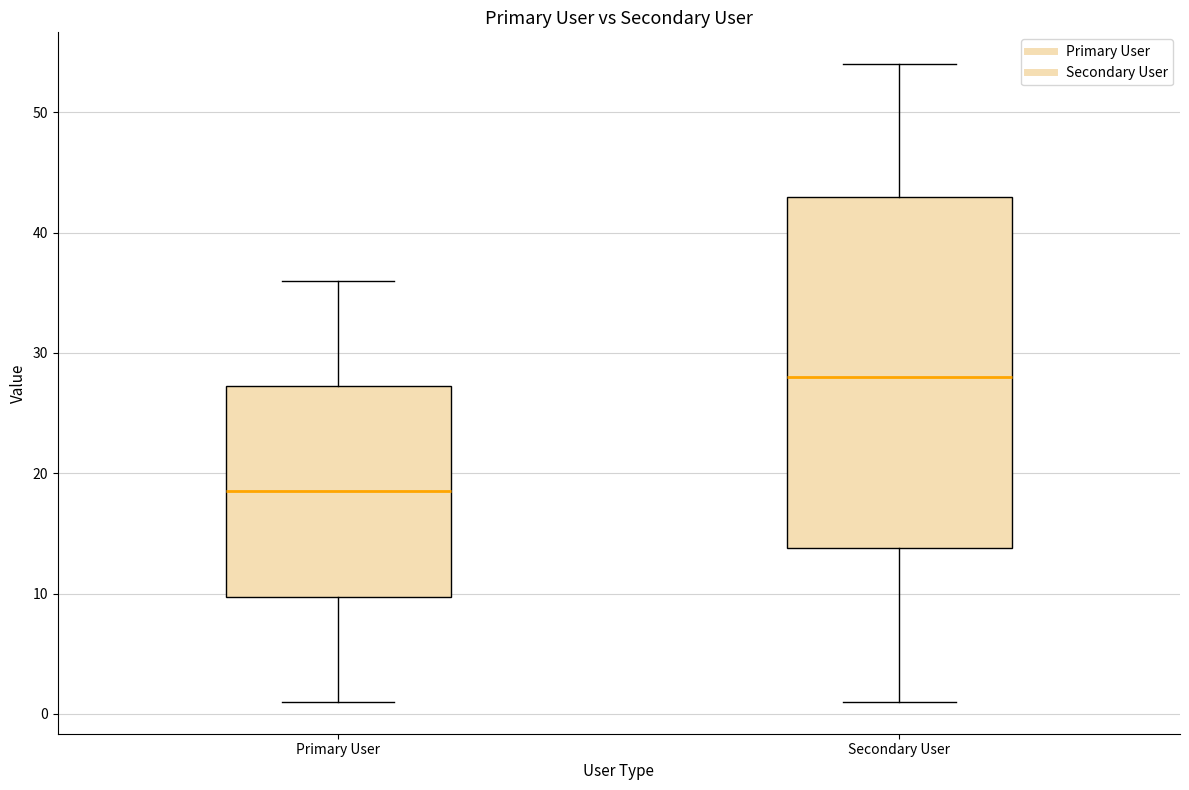

Which box's median line is the lowest?

Primary User